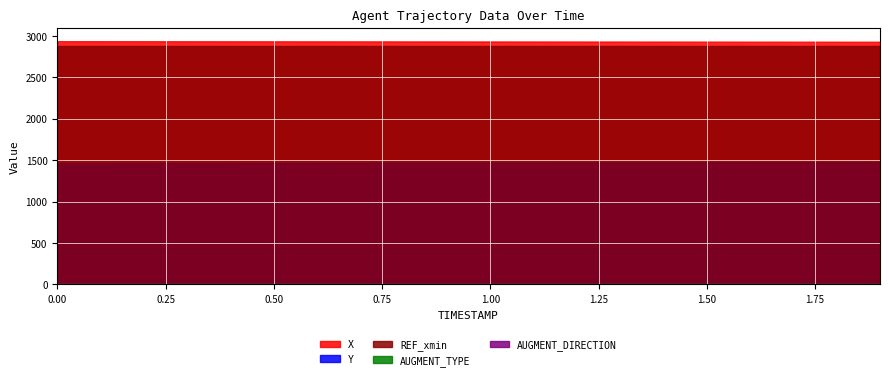

What position from the left is 0.1?

2